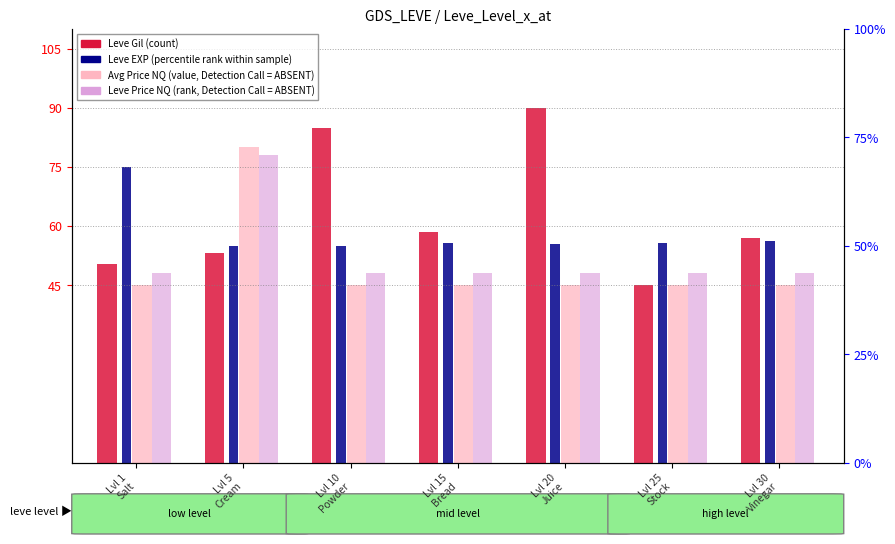

Which series has the largest total across all categories?

Leve Gil (count)